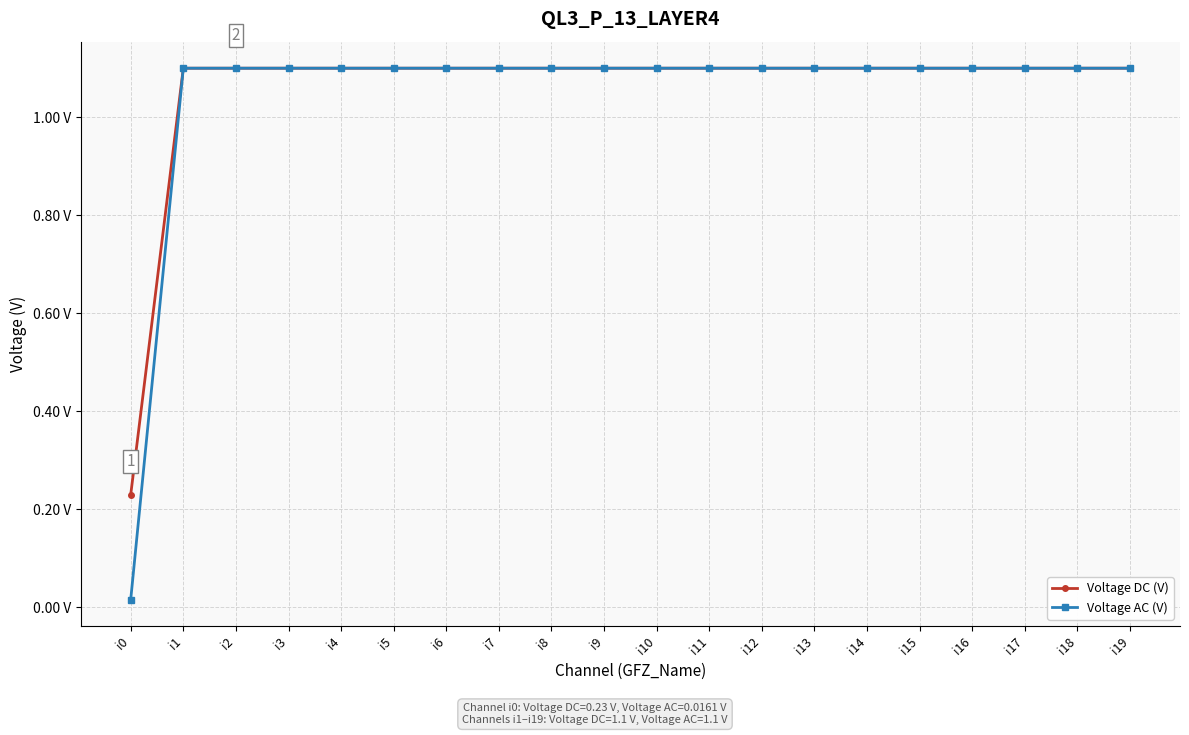

The Voltage DC (V) series shows 1.1 at i19. True or false?

True